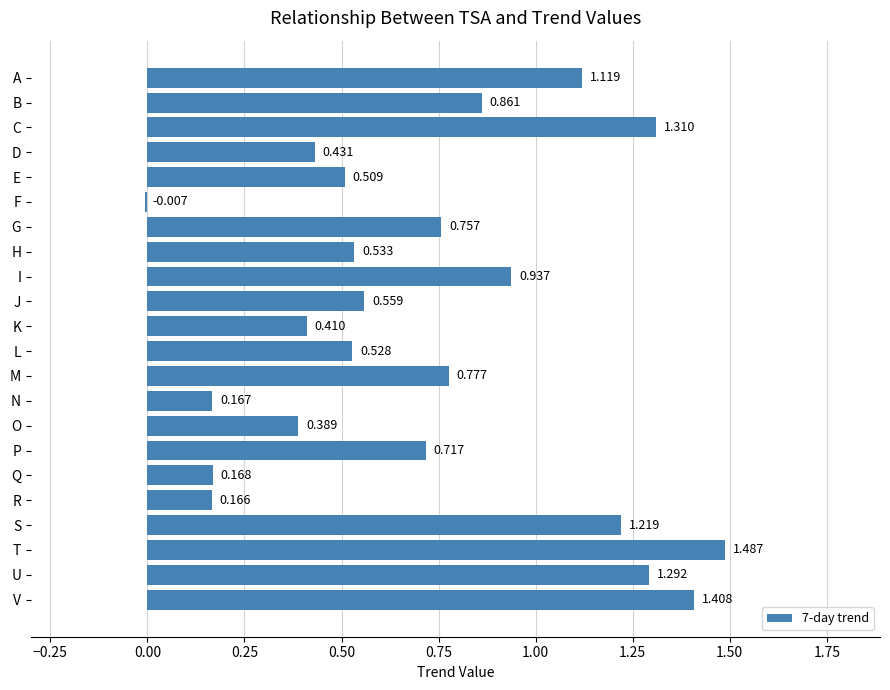

Which has a higher value, A or D?

A